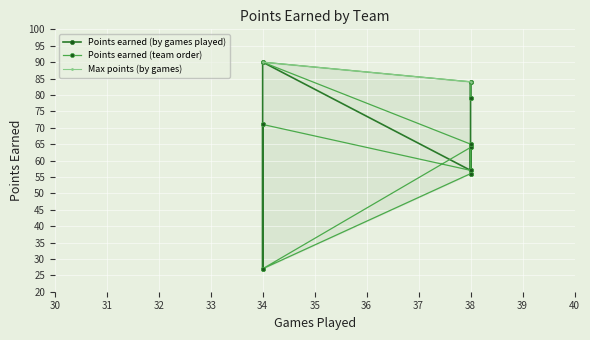

How many data points are above 65?

4